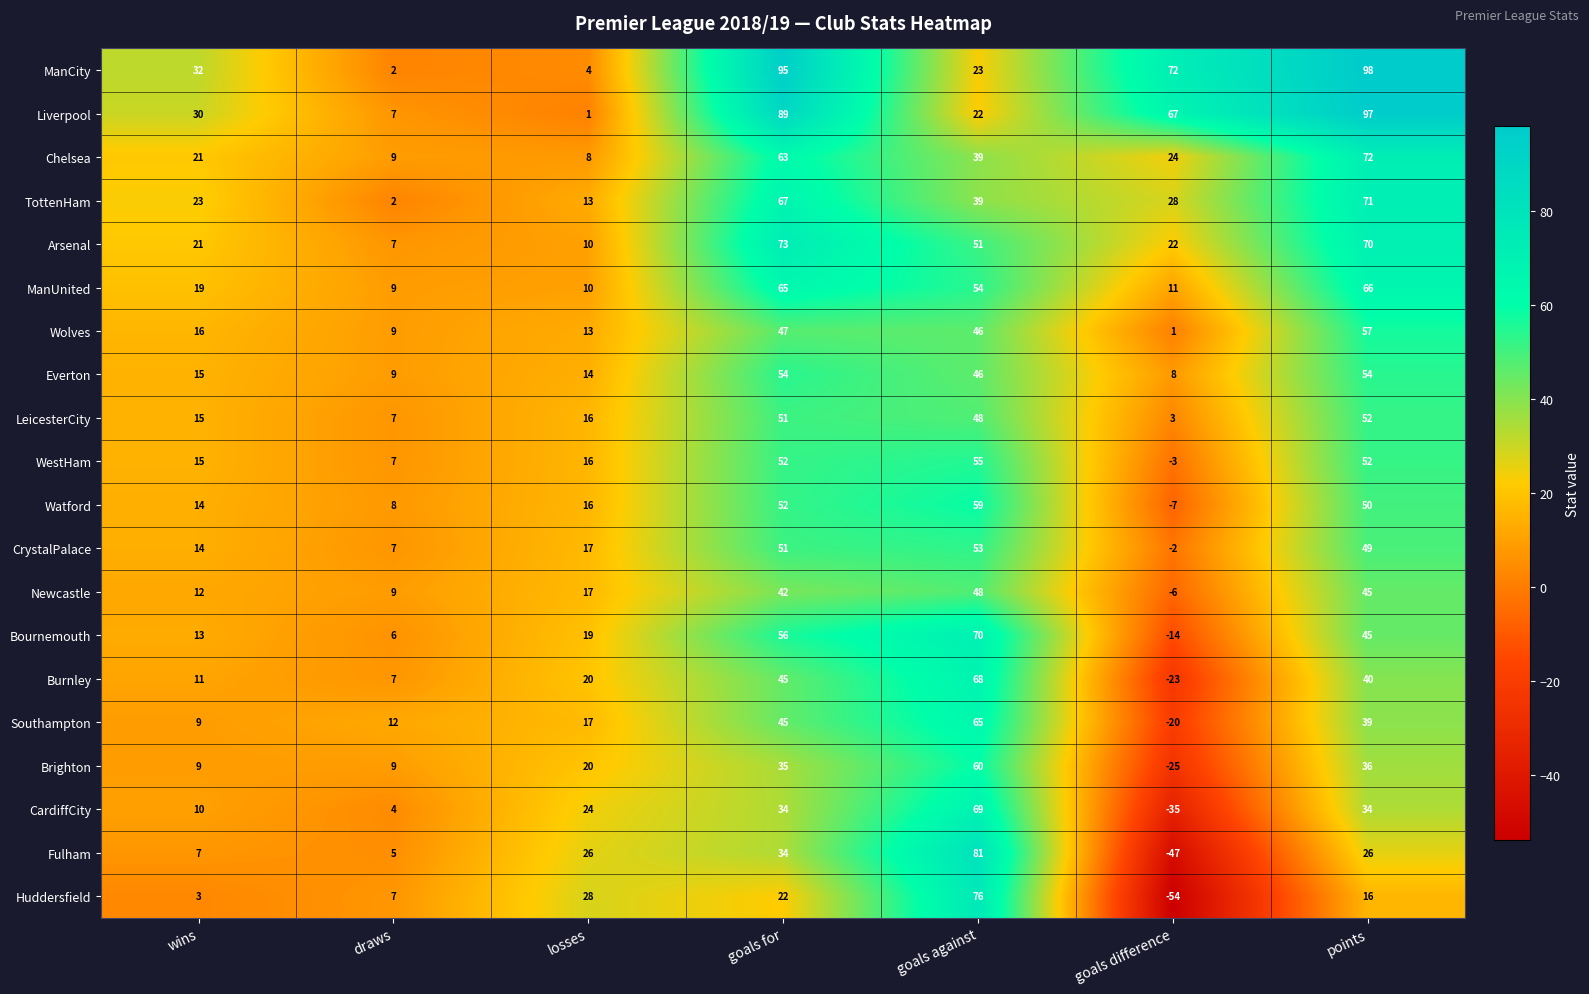

What is the sum of all WestHam values?

194